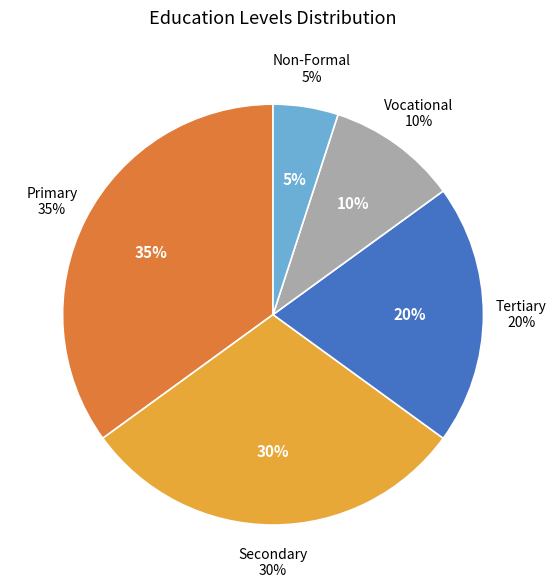

Combined, do Vocational and Primary account for over 50%?

No